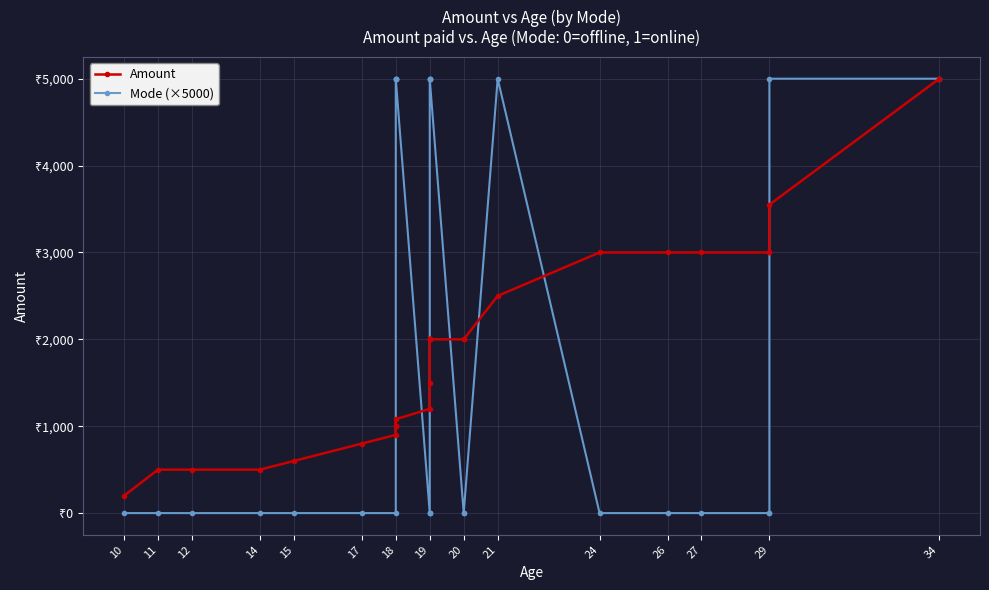

Which series has the largest total across all categories?

Mode (×5000)